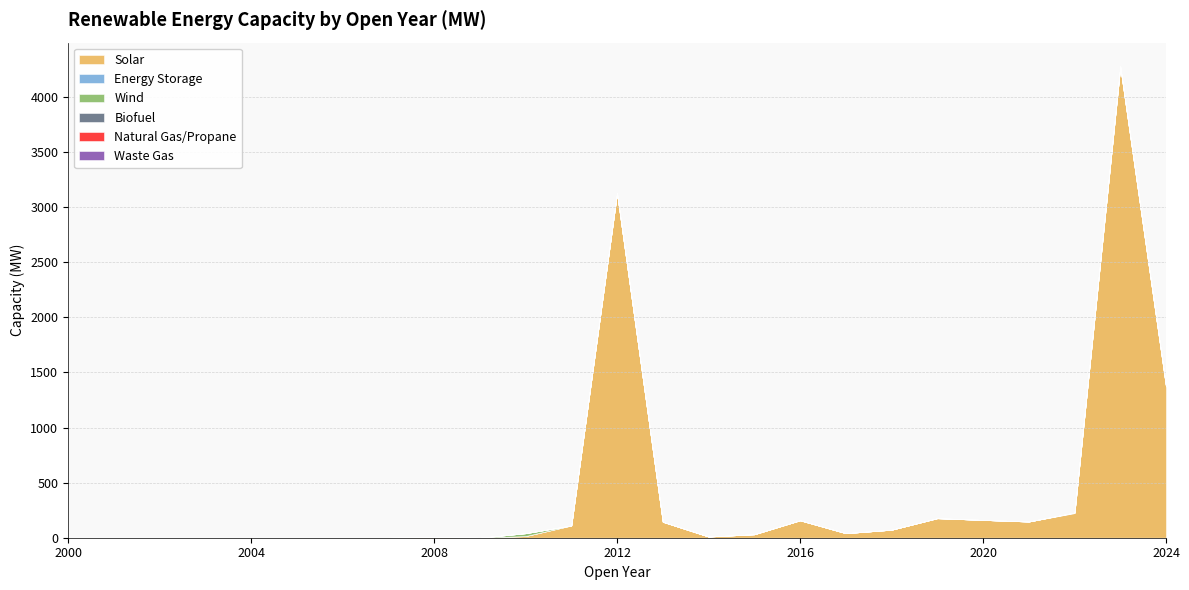

What is the maximum value shown in the chart?

4271.8